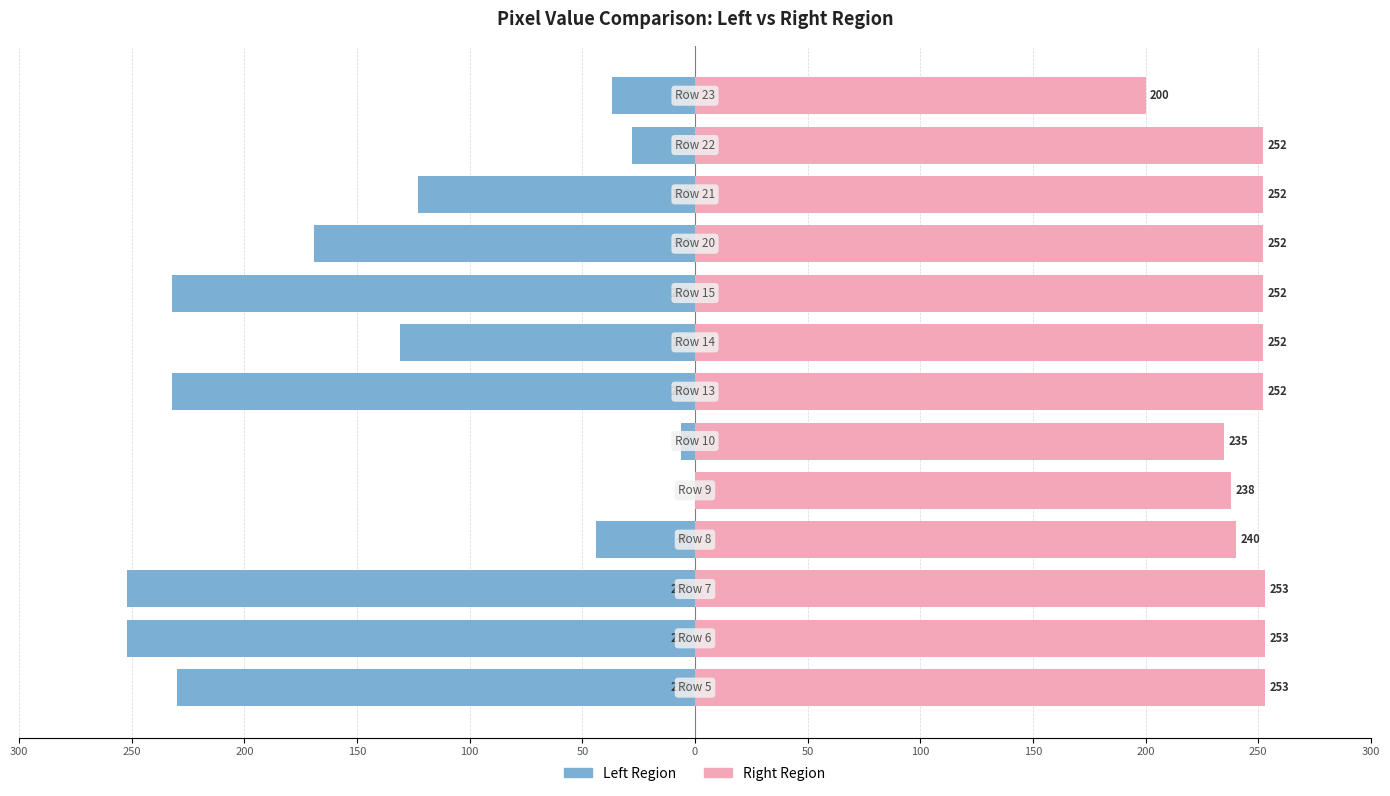

What value does the Left Region series have at 50, to the nearest 50?

-150